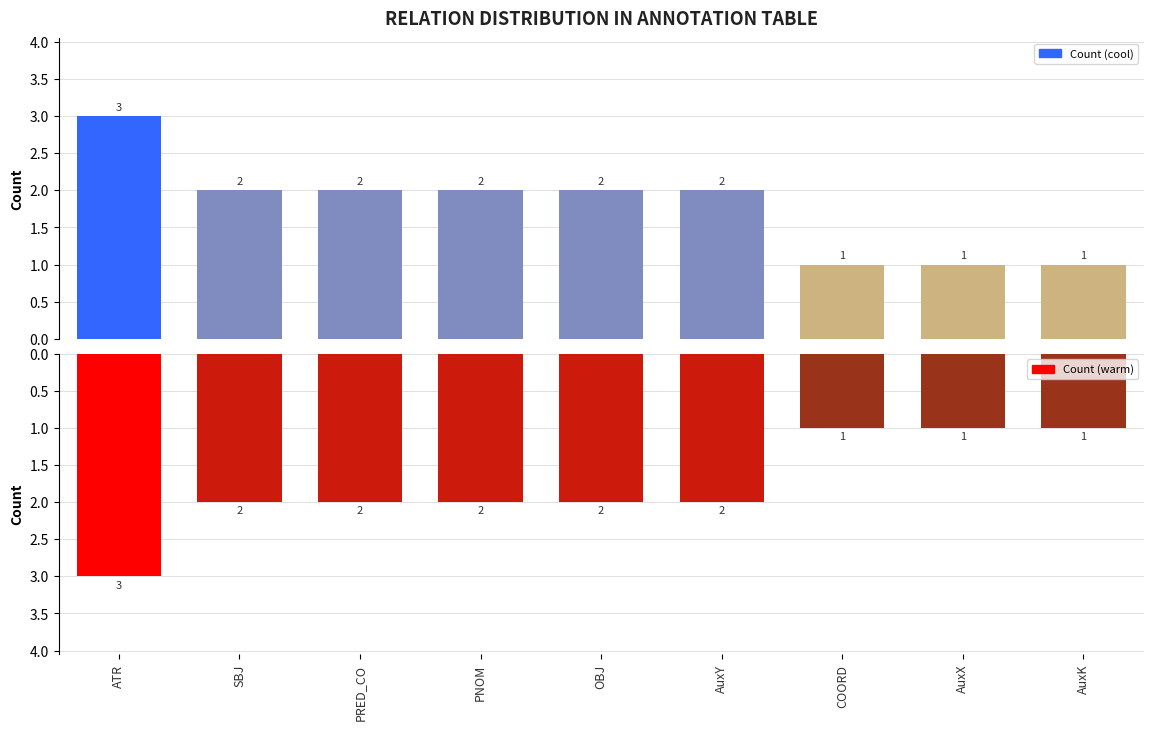

How many values in the Relation count (warm) series are below 2?

3